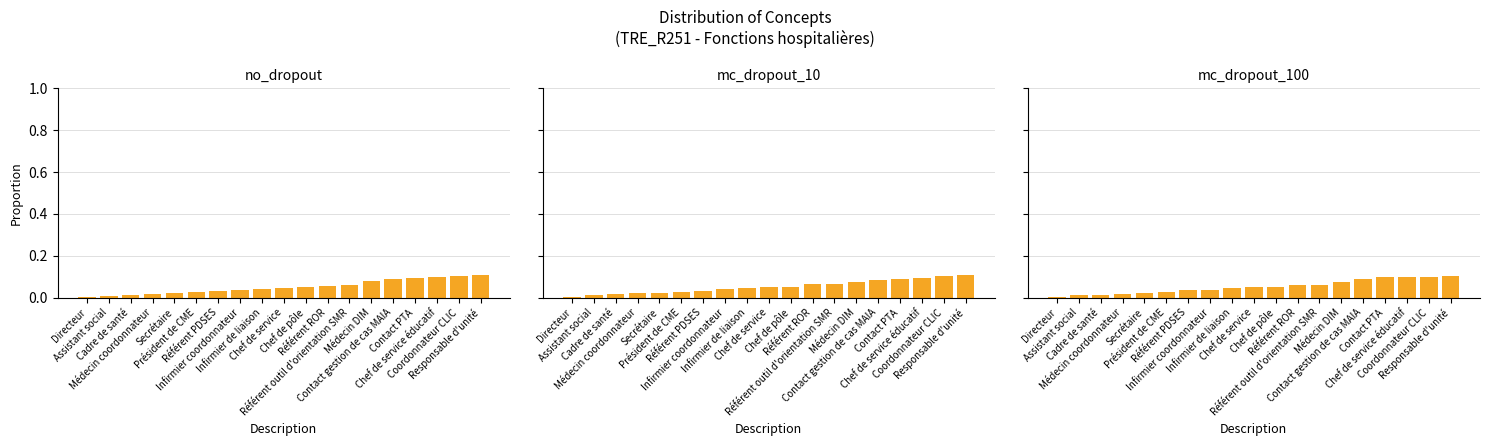

Between Directeur and Référent outil d'orientation SMR, which series saw the biggest shift?

mc_dropout_10